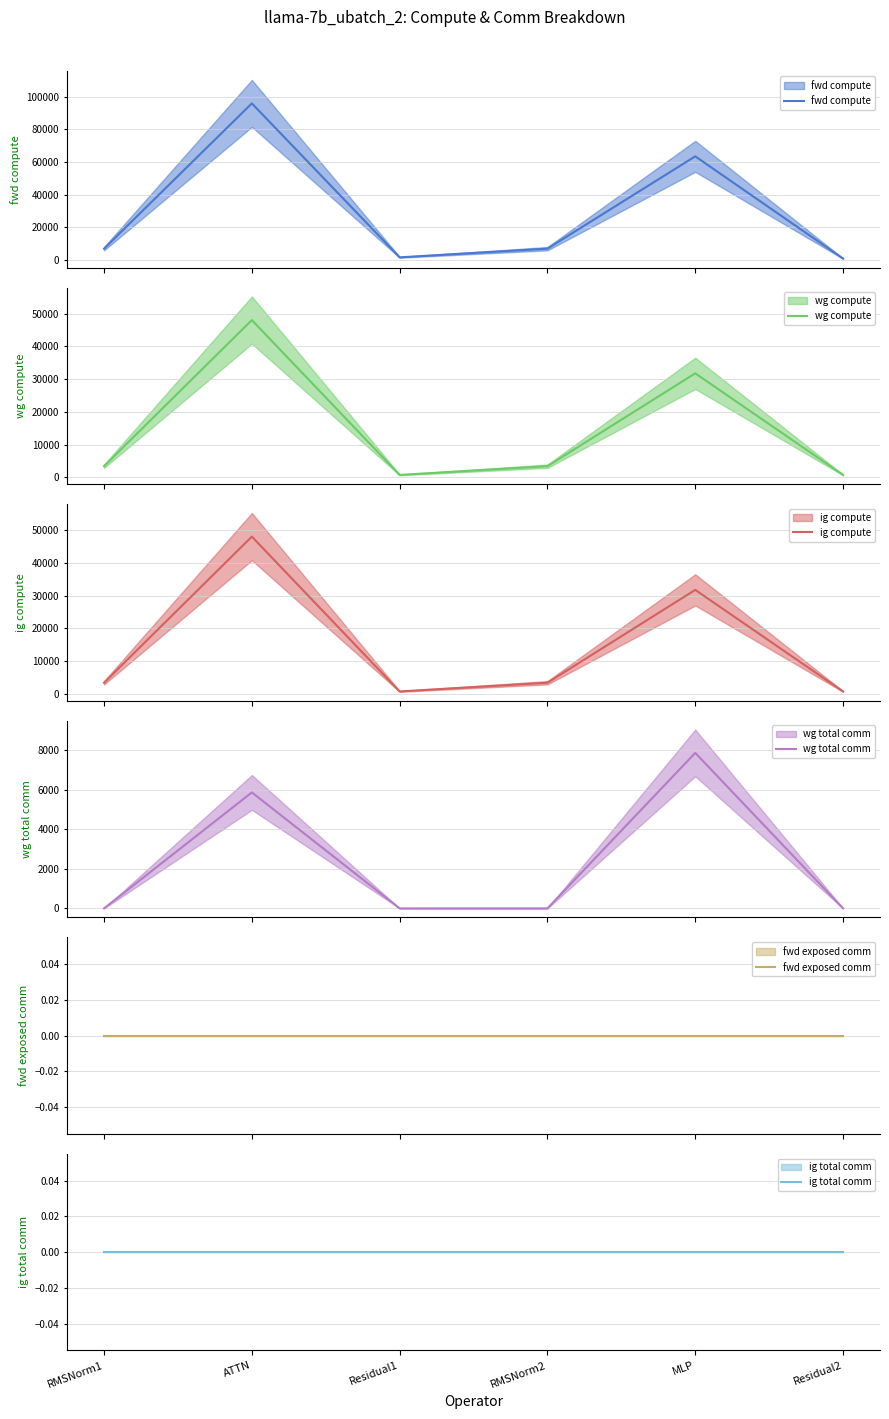

The wg total comm series shows 4584.9 at RMSNorm2. True or false?

False